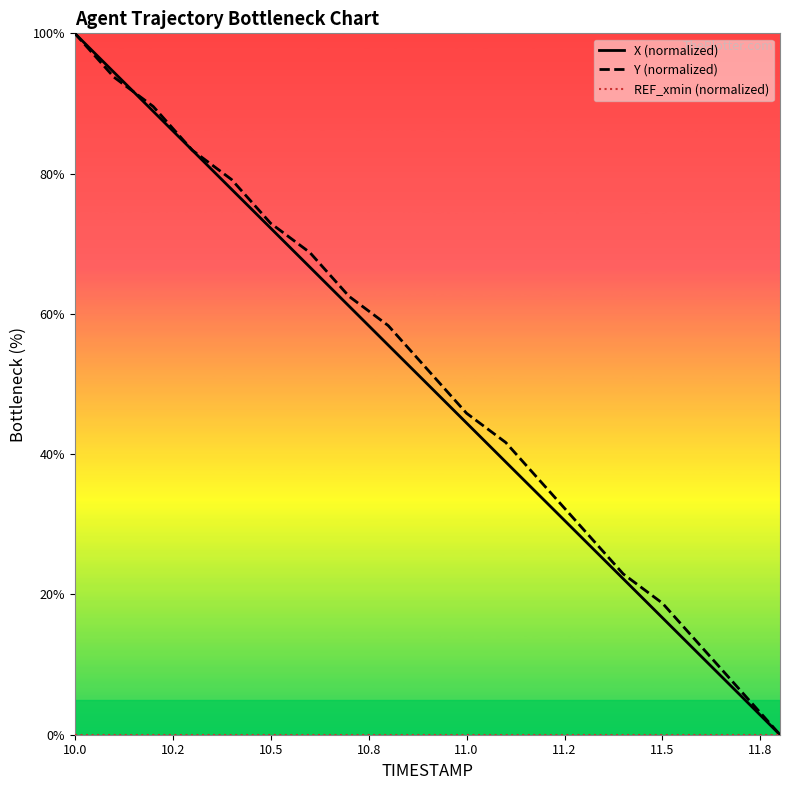

How many lines are shown in the chart?

3